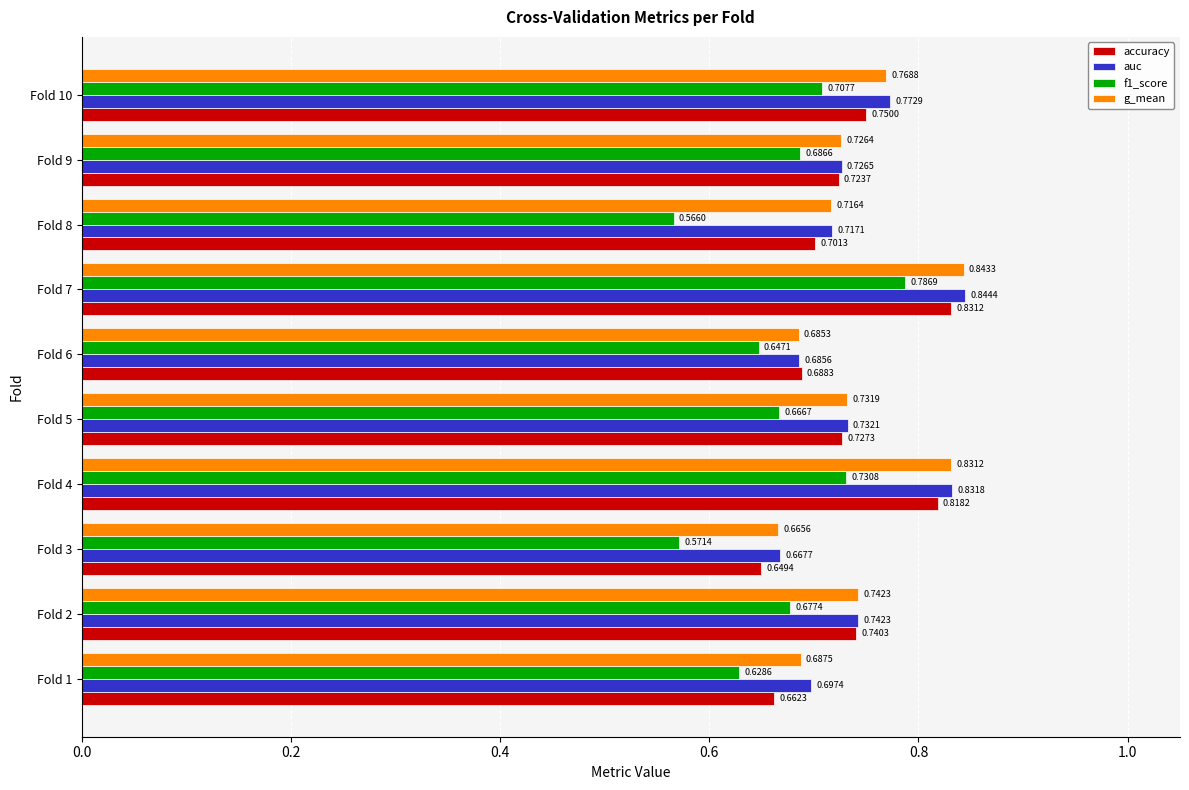

Between Fold 1 and Fold 3, which series saw the biggest shift?

f1_score